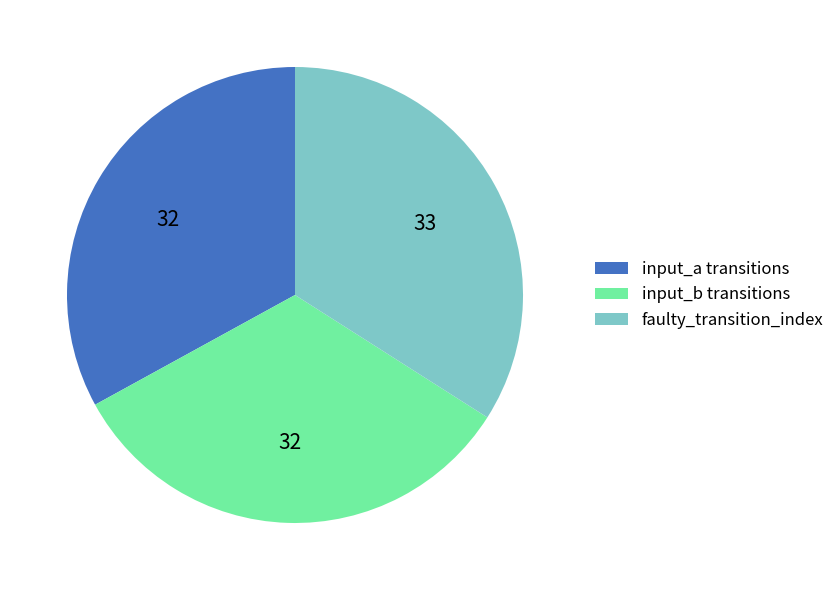

Approximately how many times larger is the value at input_a transitions compared to faulty_transition_index?

1.0